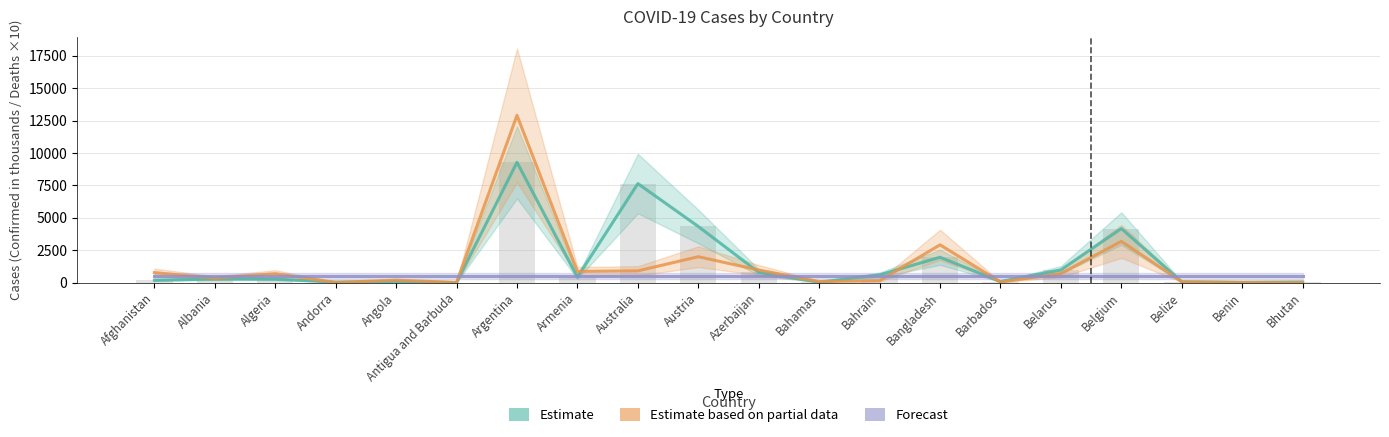

Between Albania and Bahamas, which series saw the biggest shift?

Estimate based on partial data